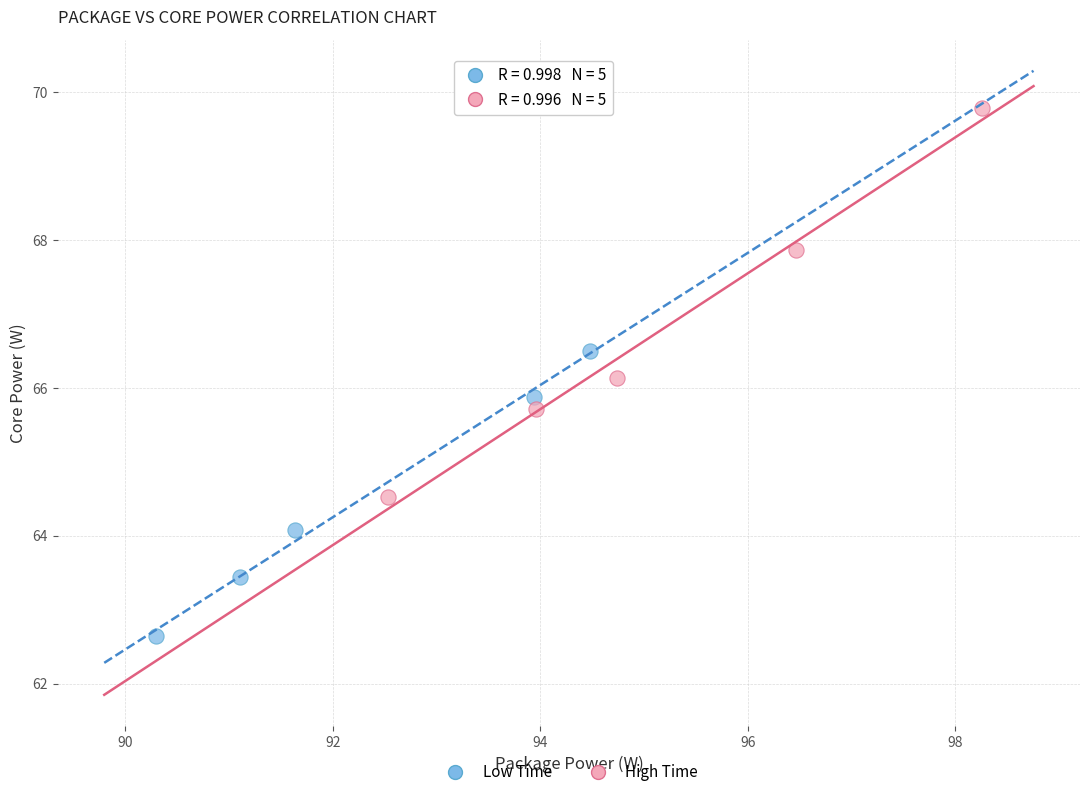

What are all the series names shown in the legend?

Low Time, High Time